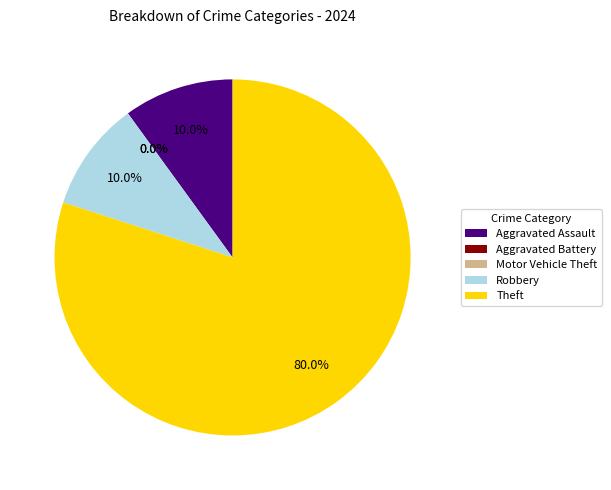

Between Motor Vehicle Theft and Aggravated Battery, which is larger?

Motor Vehicle Theft